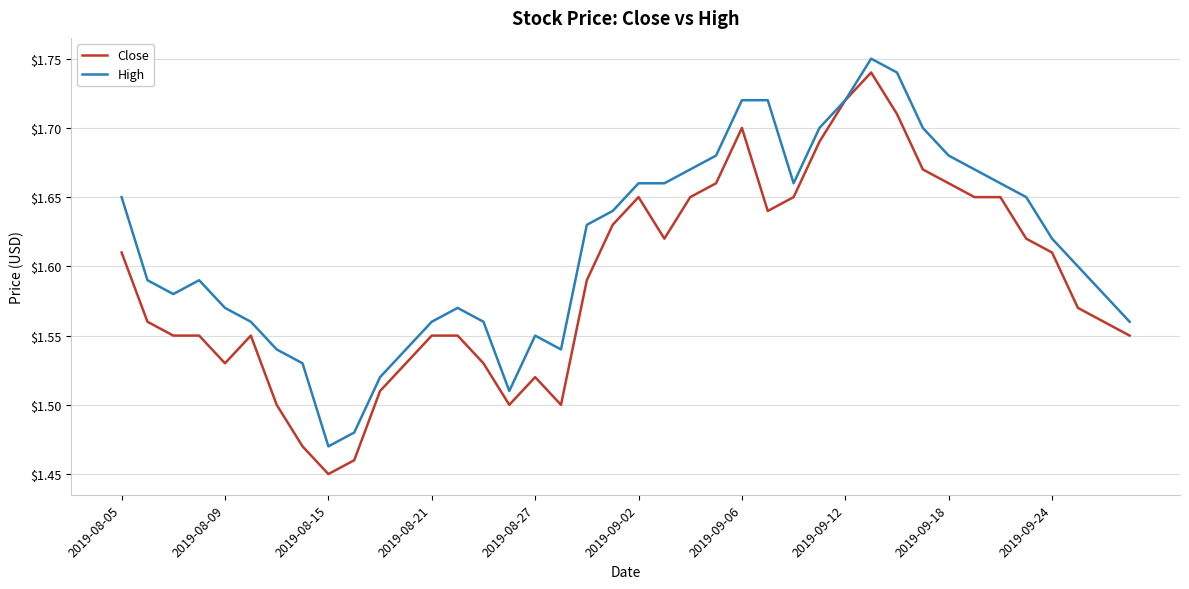

Which series has the widest spread of values?

Close